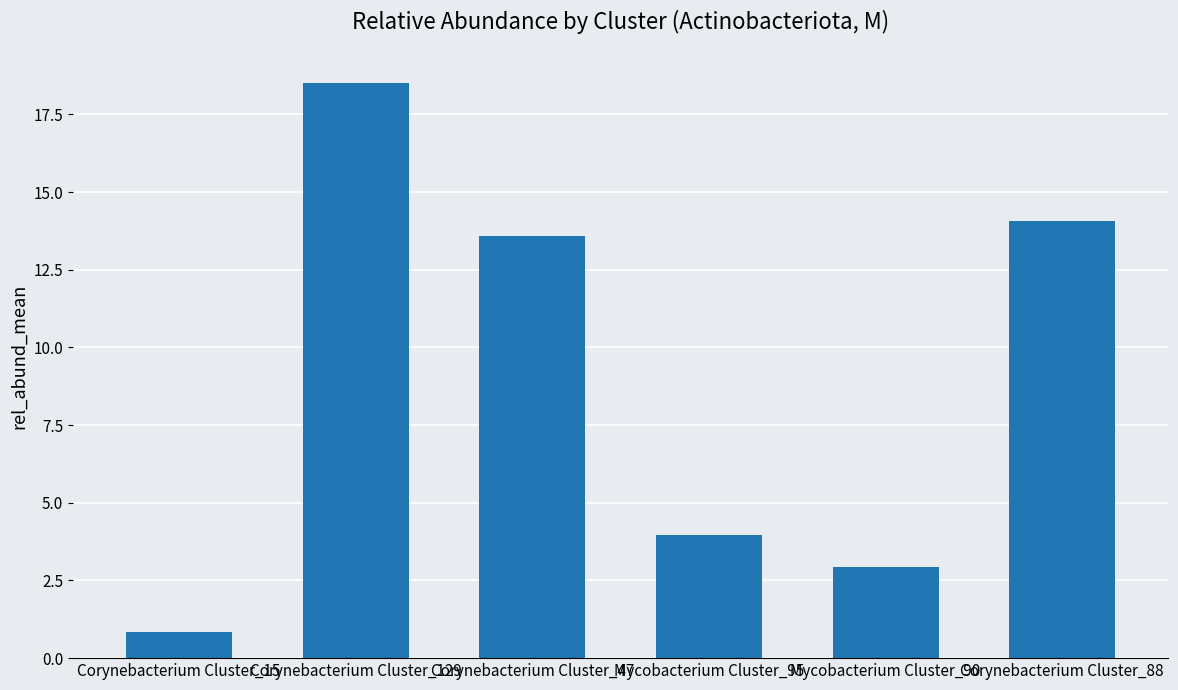

Count the number of categories in the chart.

6